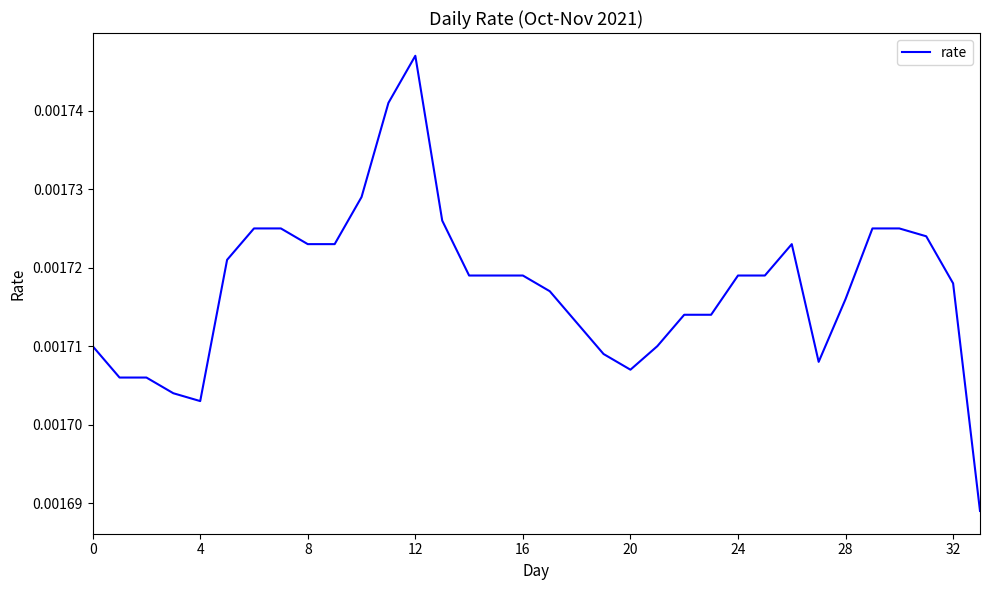

Does the chart display data point markers on the line(s)?

No